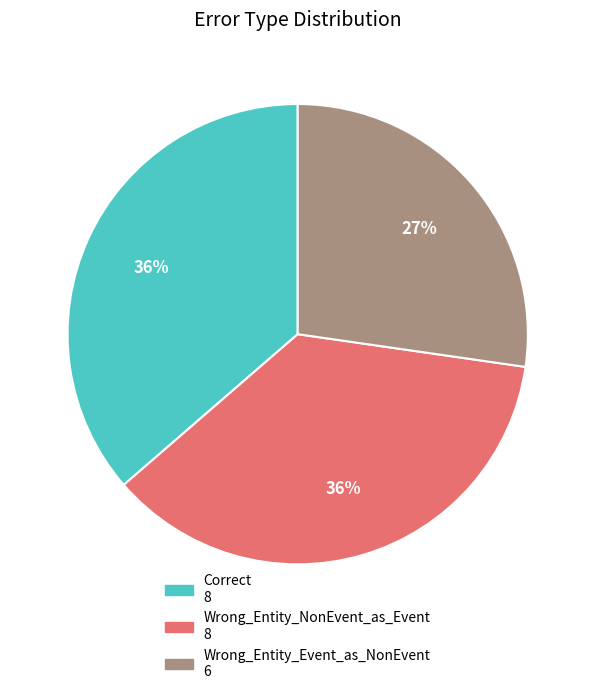

Is the sum of Correct and Wrong_Entity_NonEvent_as_Event greater than half?

Yes